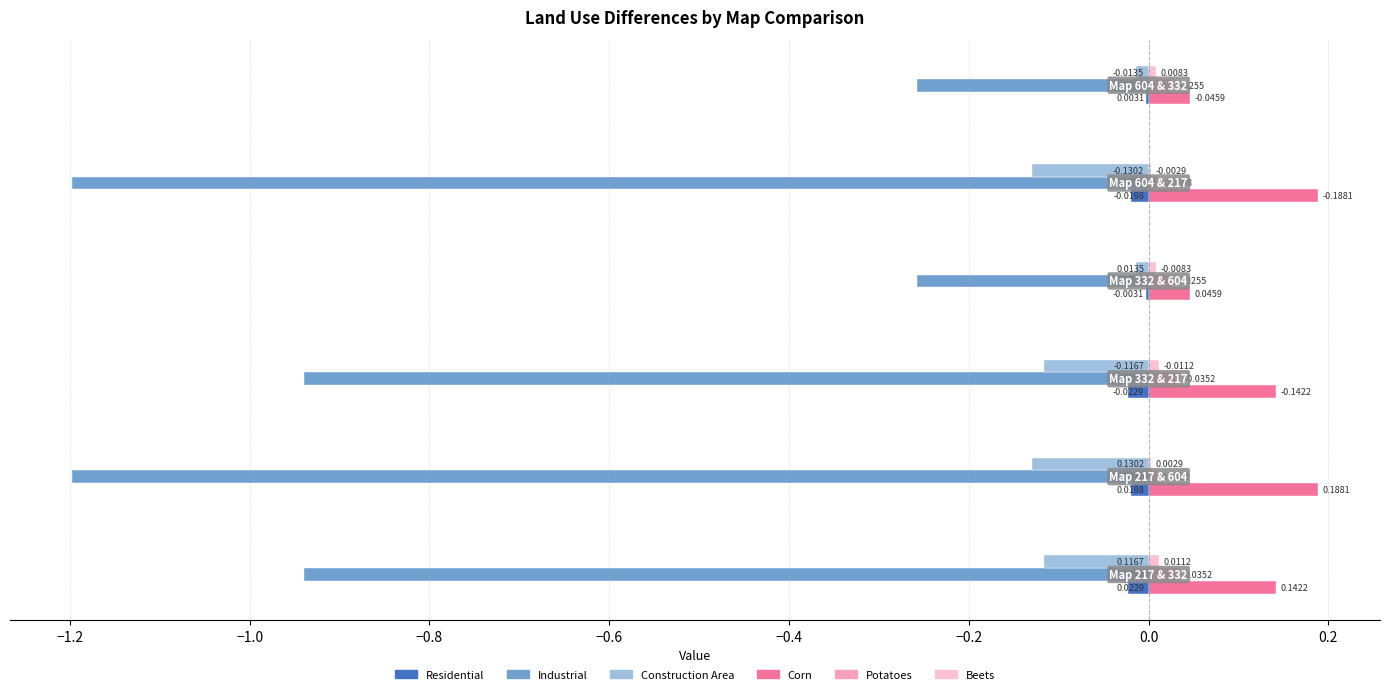

Which series has the largest total across all categories?

Corn